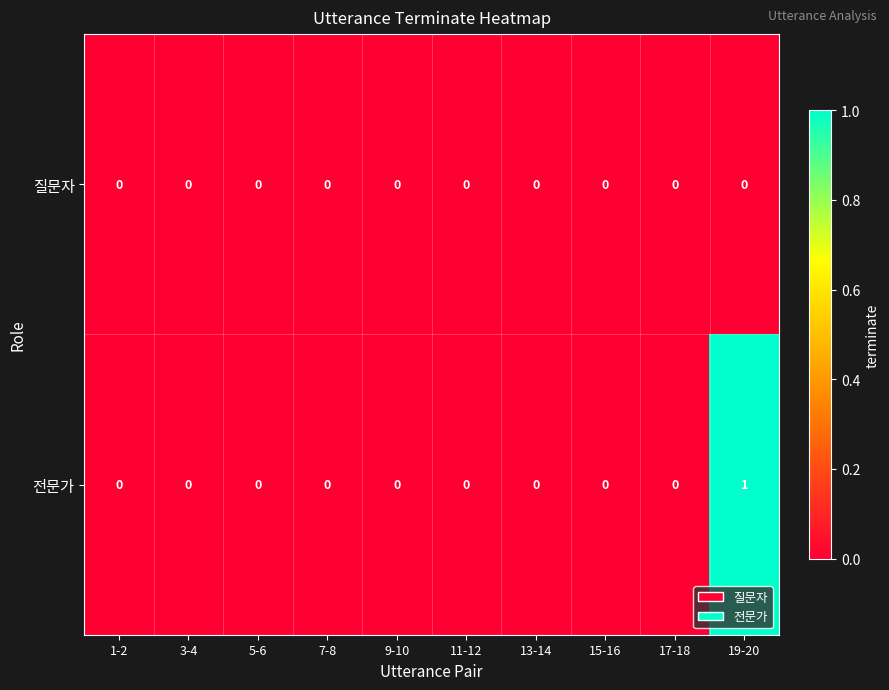

How many series are shown in this chart?

2